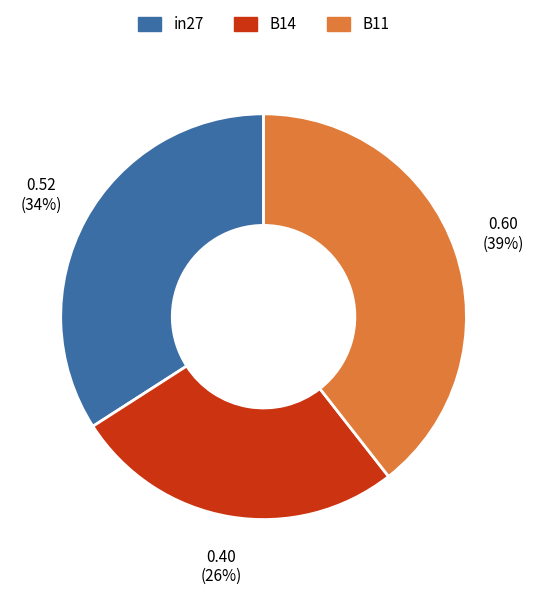

Does any single category account for the majority?

No